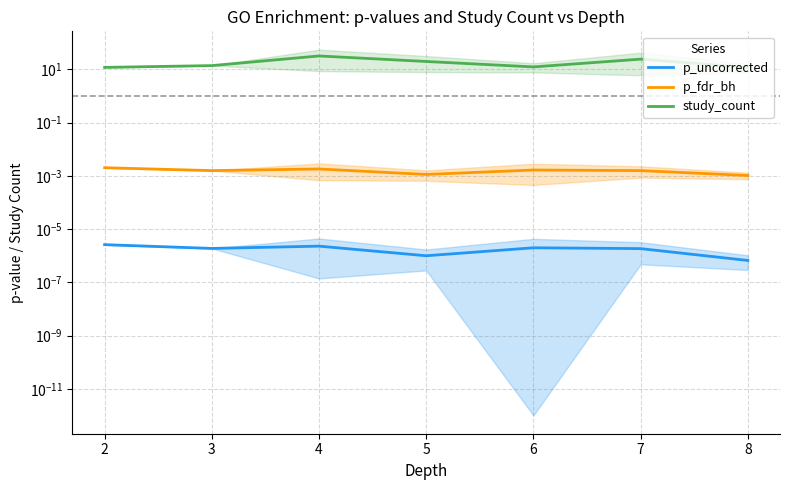

True or false: p_uncorrected and study_count intersect in this chart.

False